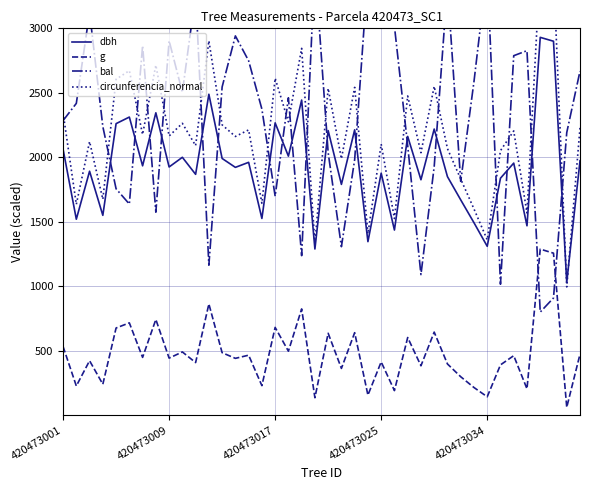

What is the value of the g point at the 20th from the left?

135.8